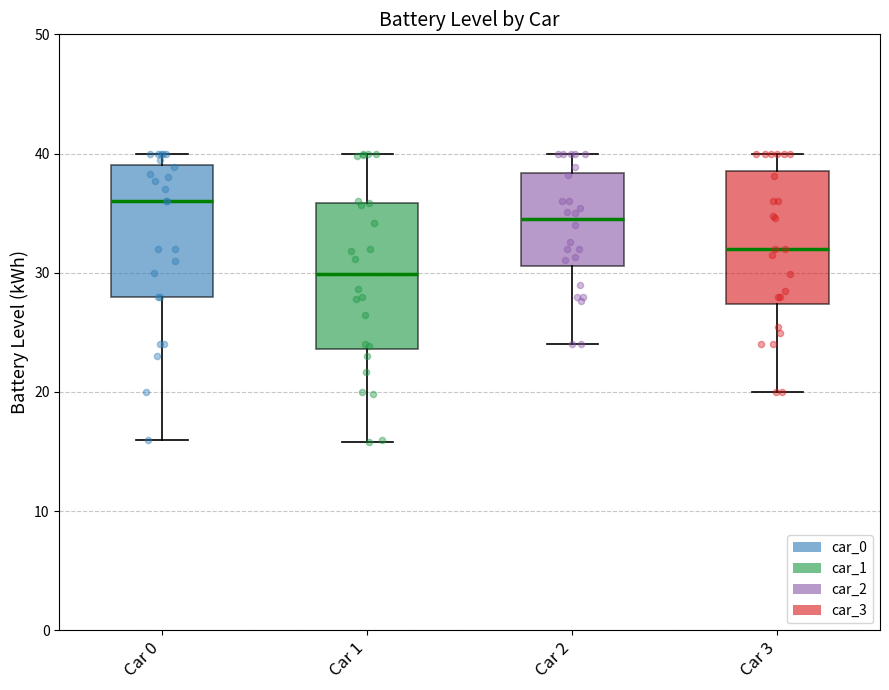

Where is the upper edge of the box for Car 0 on the y-axis? The values are not printed on the chart, so give them approximately, as read against the axis.

39